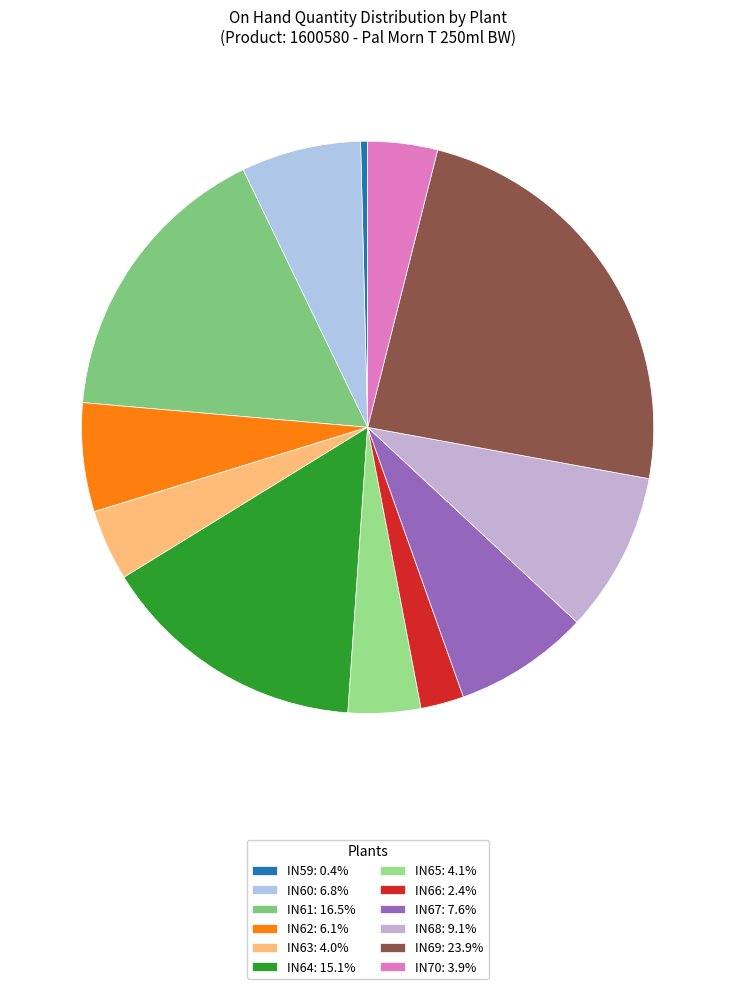

Does IN59 account for over 50% of the chart?

No